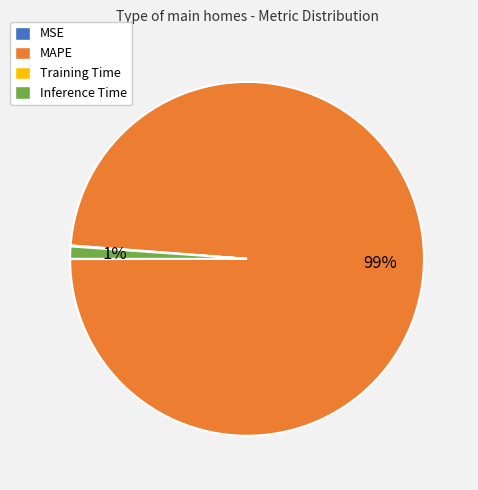

Which category has the biggest portion of the pie?

MAPE